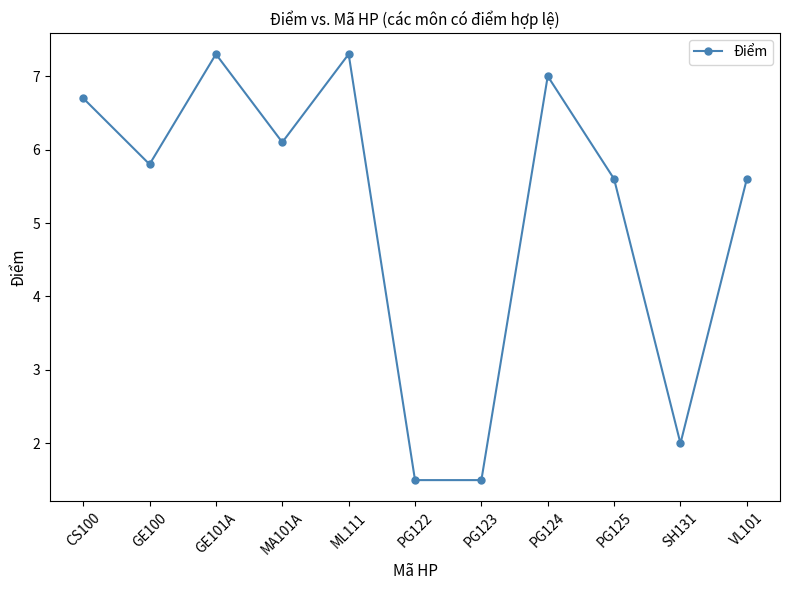

How many points are higher than both their immediate neighbors (excluding endpoints)?

3